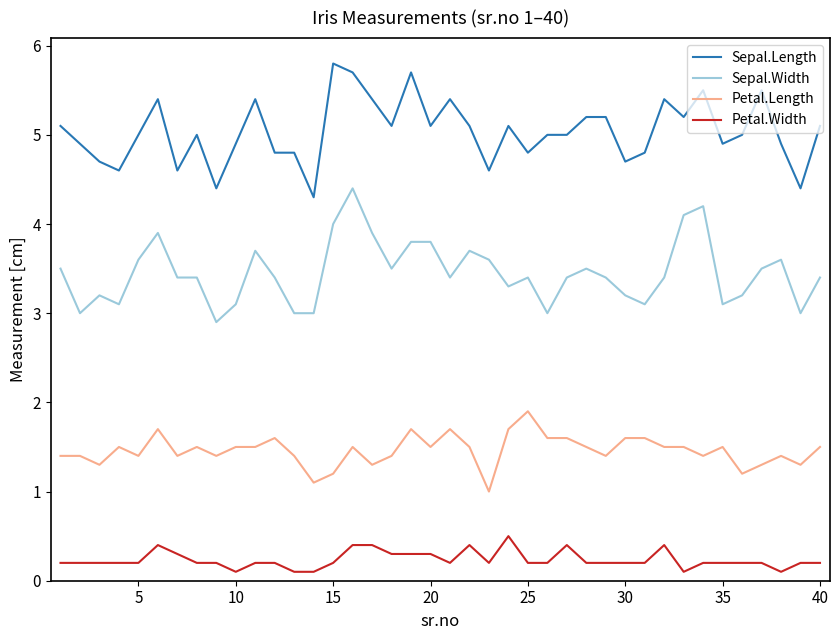

Reading left to right, transcribe all the data shown in this chart.

Sepal.Length: 5.1	4.9	4.7	4.6	5.0	5.4	4.6	5.0	4.4	4.9	5.4	4.8	4.8	4.3	5.8	5.7	5.4	5.1	5.7	5.1	5.4	5.1	4.6	5.1	4.8	5.0	5.0	5.2	5.2	4.7	4.8	5.4	5.2	5.5	4.9	5.0	5.5	4.9	4.4	5.1
Sepal.Width: 3.5	3.0	3.2	3.1	3.6	3.9	3.4	3.4	2.9	3.1	3.7	3.4	3.0	3.0	4.0	4.4	3.9	3.5	3.8	3.8	3.4	3.7	3.6	3.3	3.4	3.0	3.4	3.5	3.4	3.2	3.1	3.4	4.1	4.2	3.1	3.2	3.5	3.6	3.0	3.4
Petal.Length: 1.4	1.4	1.3	1.5	1.4	1.7	1.4	1.5	1.4	1.5	1.5	1.6	1.4	1.1	1.2	1.5	1.3	1.4	1.7	1.5	1.7	1.5	1.0	1.7	1.9	1.6	1.6	1.5	1.4	1.6	1.6	1.5	1.5	1.4	1.5	1.2	1.3	1.4	1.3	1.5
Petal.Width: 0.2	0.2	0.2	0.2	0.2	0.4	0.3	0.2	0.2	0.1	0.2	0.2	0.1	0.1	0.2	0.4	0.4	0.3	0.3	0.3	0.2	0.4	0.2	0.5	0.2	0.2	0.4	0.2	0.2	0.2	0.2	0.4	0.1	0.2	0.2	0.2	0.2	0.1	0.2	0.2